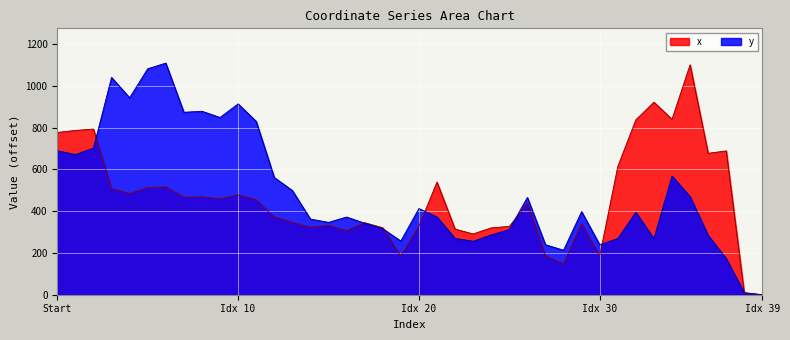

How many values in the x series exceed 454?

20